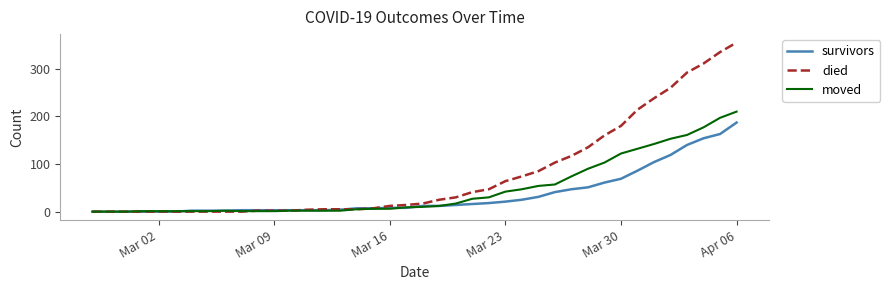

Which series has the widest spread of values?

died